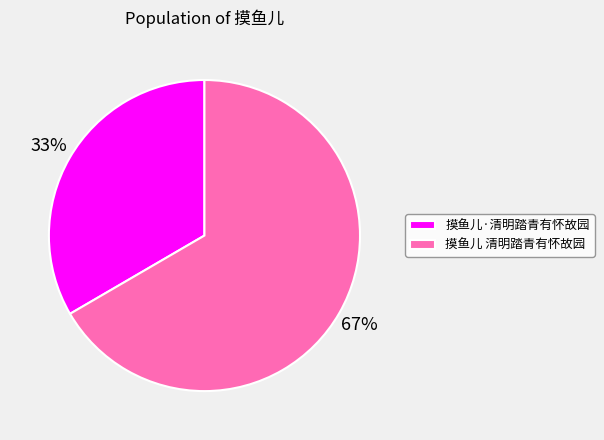

How many segments does this pie chart have?

2